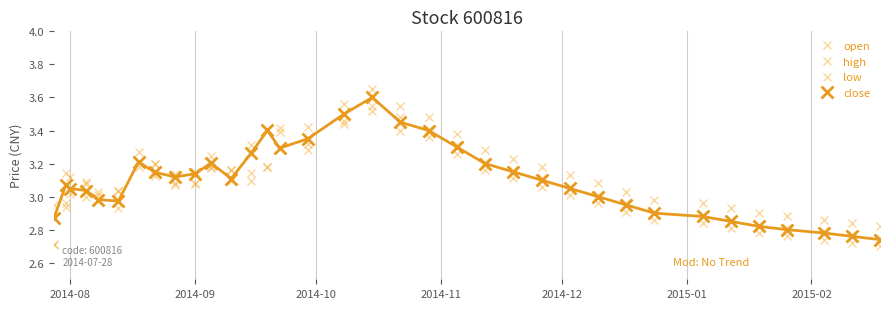

In close, how many points are lower than both neighbors (excluding endpoints)?

4